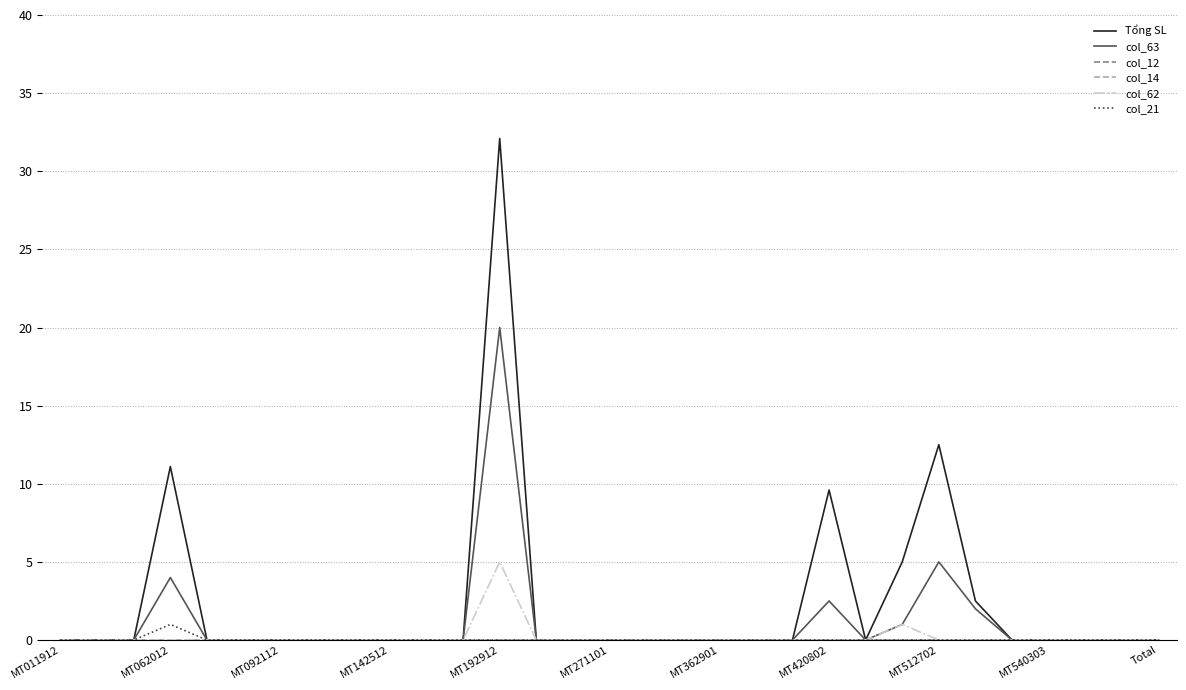

Which series has the widest spread of values?

Tổng SL